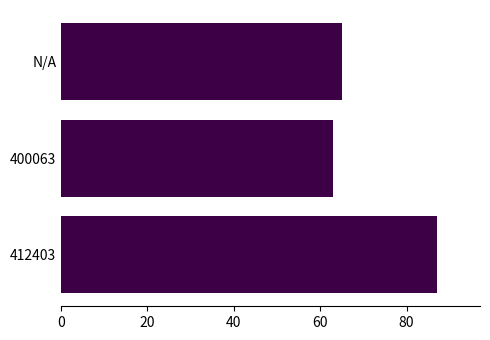

What is the average value?

72